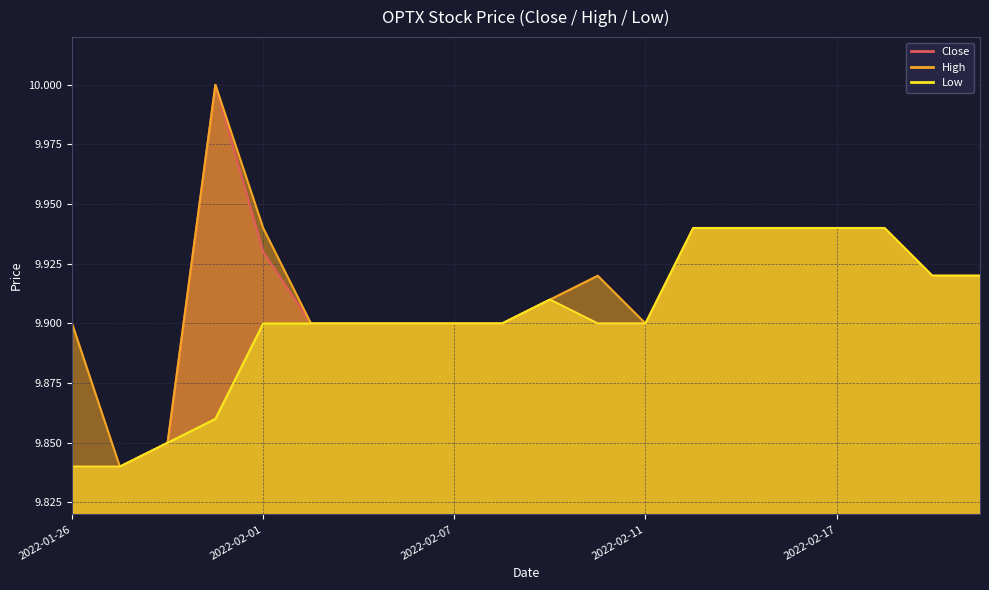

Which label corresponds to the smallest value in the chart?

2022-01-26